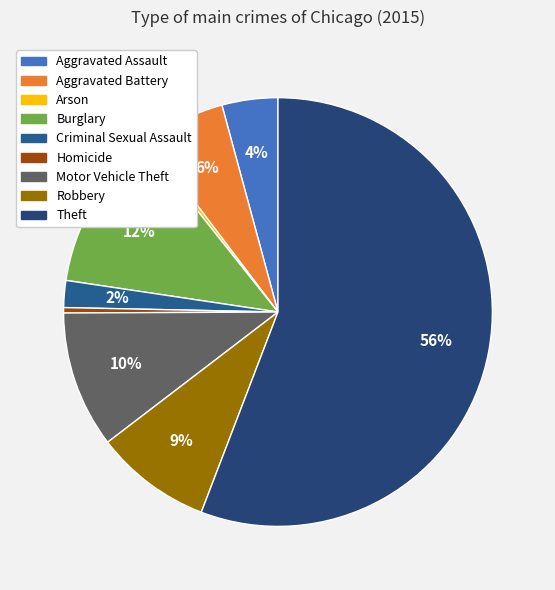

What is the change in value from Aggravated Battery to Homicide?

-1322